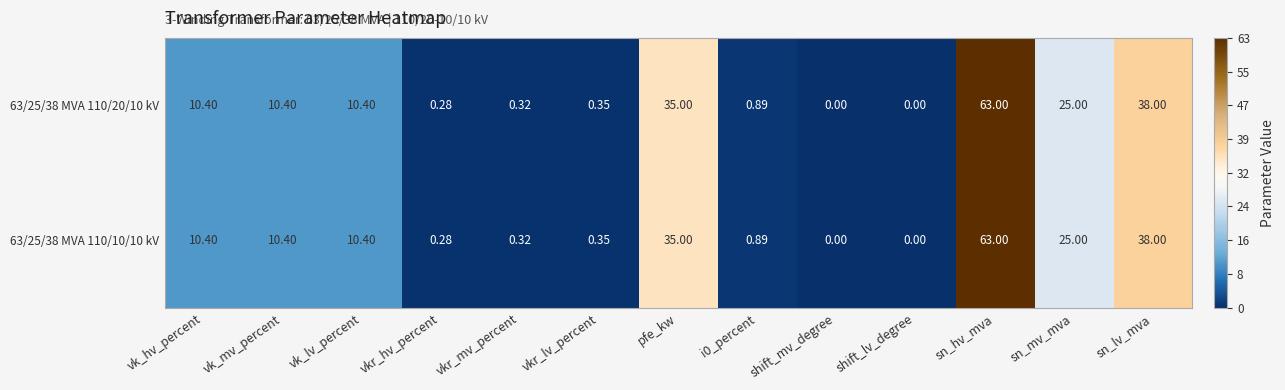

Where does the 63/25/38 MVA 110/10/10 kV series first go above 10?

vk_hv_percent